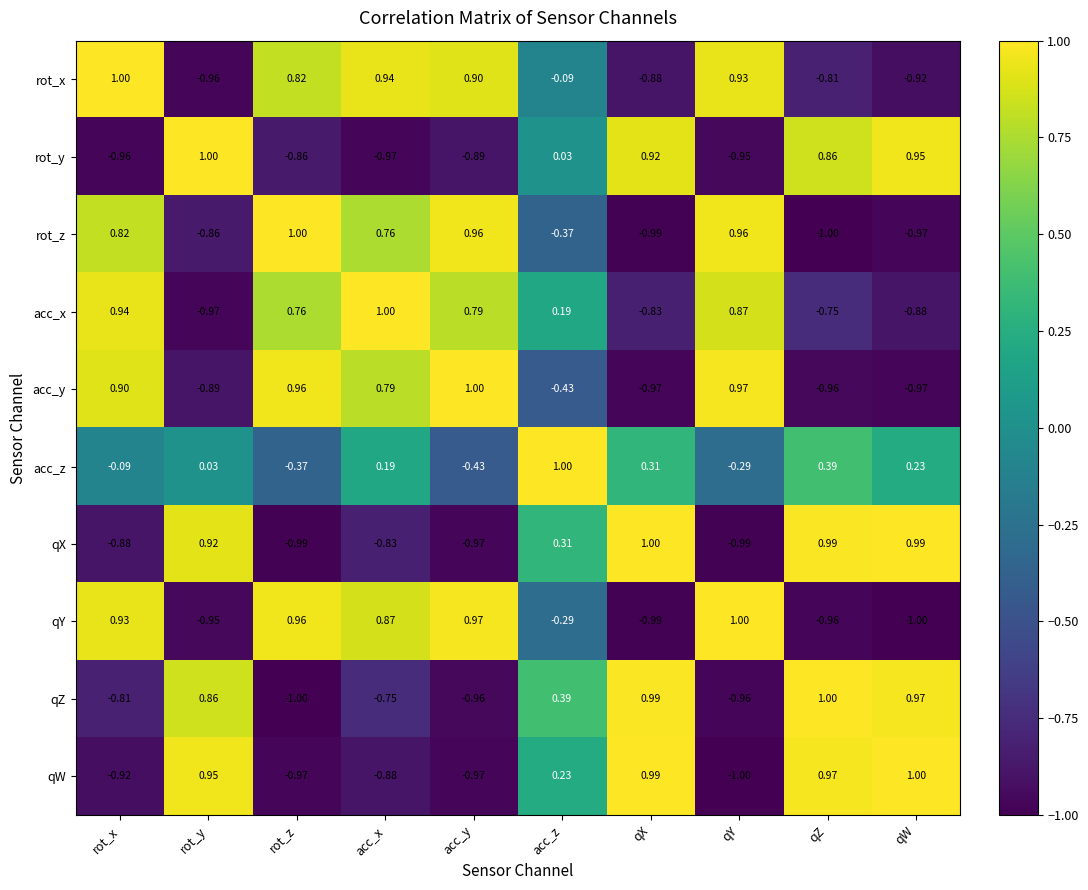

At acc_z, list the series in order from smallest to largest.

acc_y, rot_z, qY, rot_x, rot_y, acc_x, qW, qX, qZ, acc_z